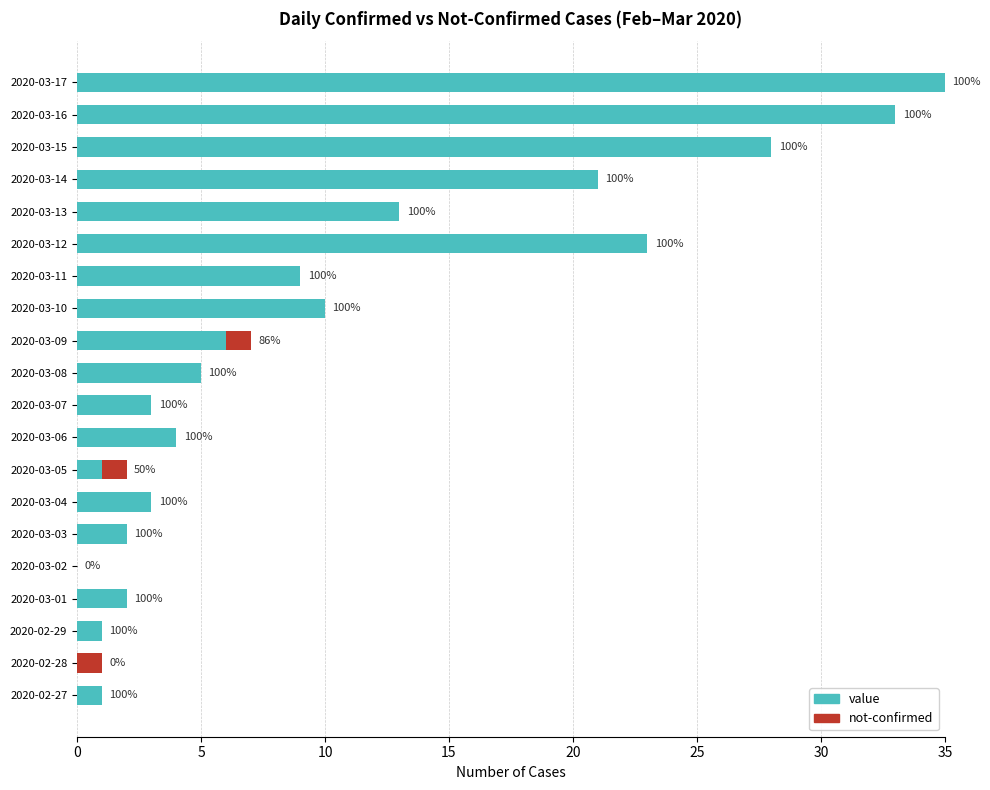

At how many categories does at least one series exceed 7?

8